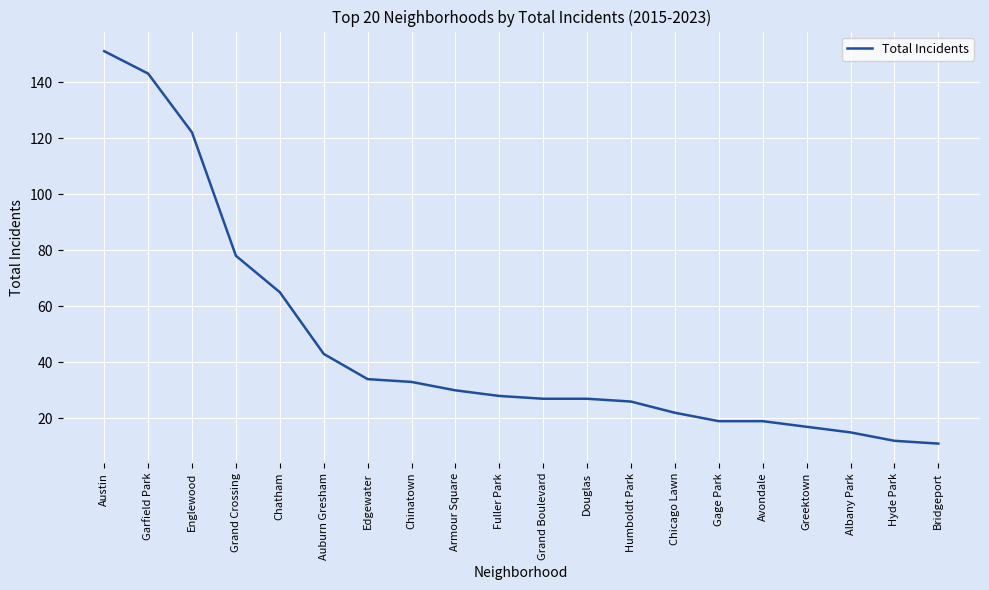

What is the change in value from Grand Crossing to Fuller Park?

-50